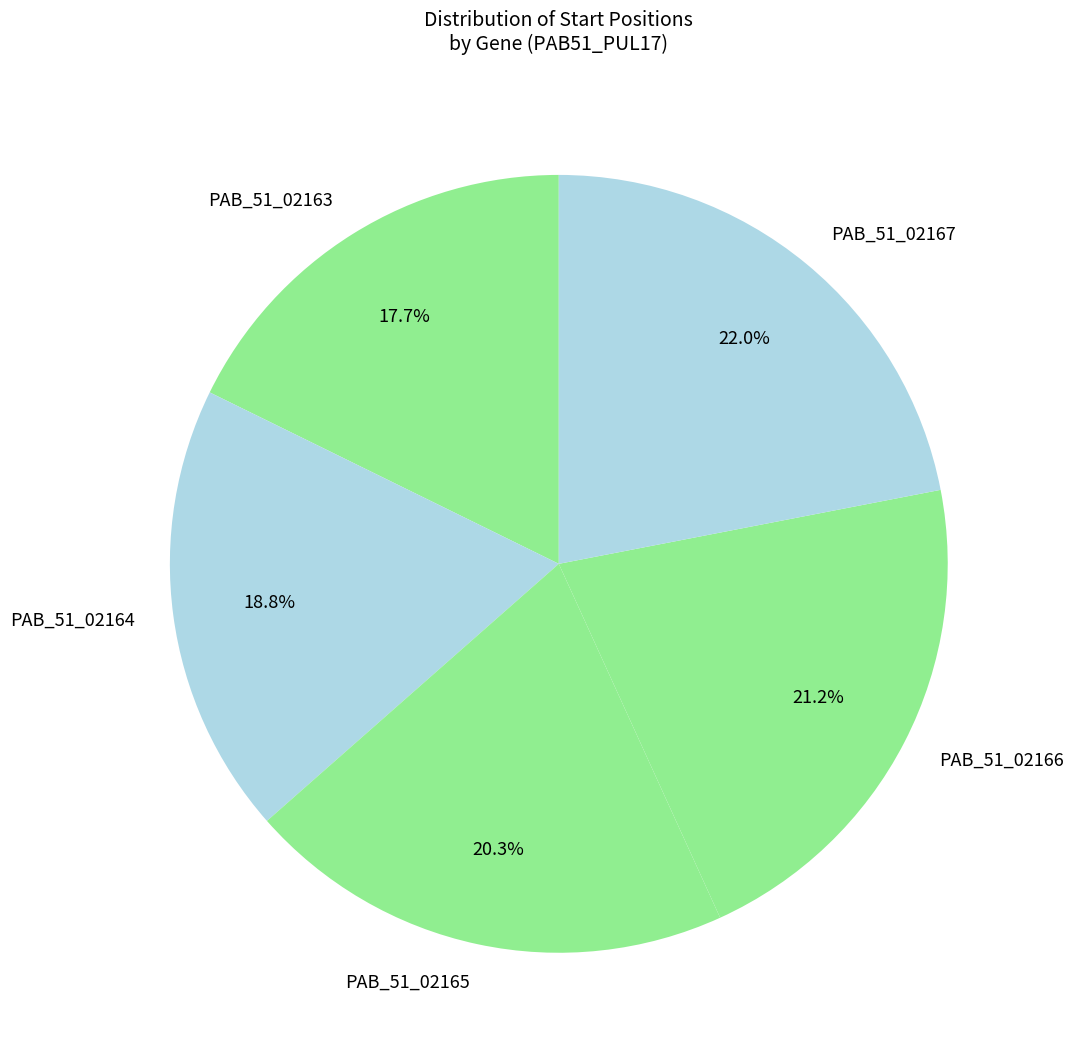

To the nearest percent, what is the combined percentage of PAB_51_02165 and PAB_51_02166?

42%